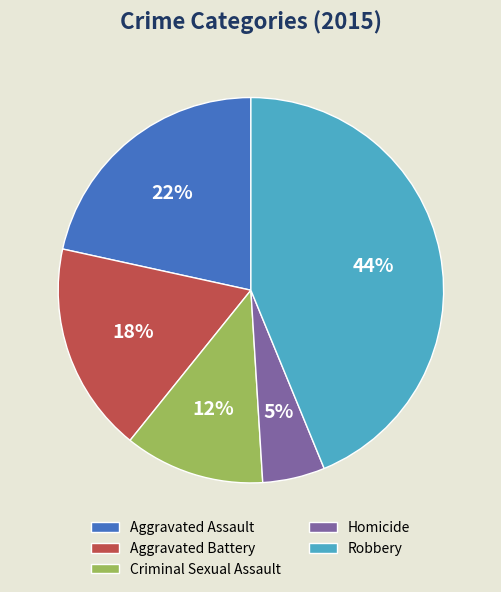

Count the number of slices in the pie.

5